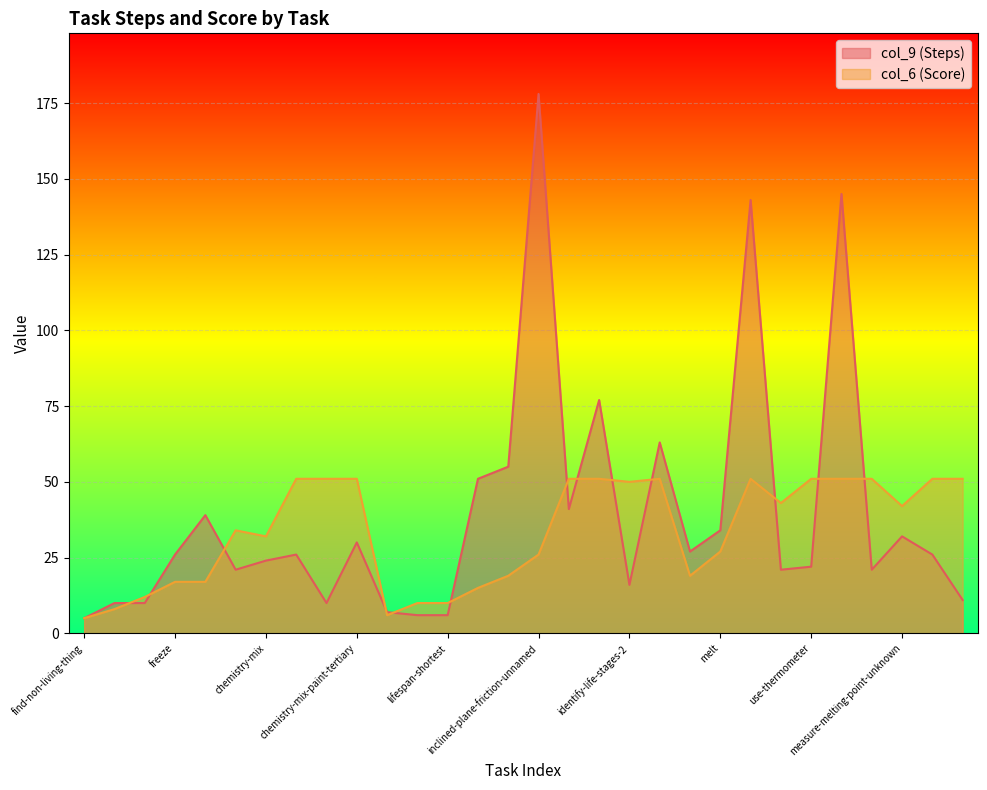

At which category does col_9 (Steps) reach its first local valley?

chemistry-mix-paint-secondary